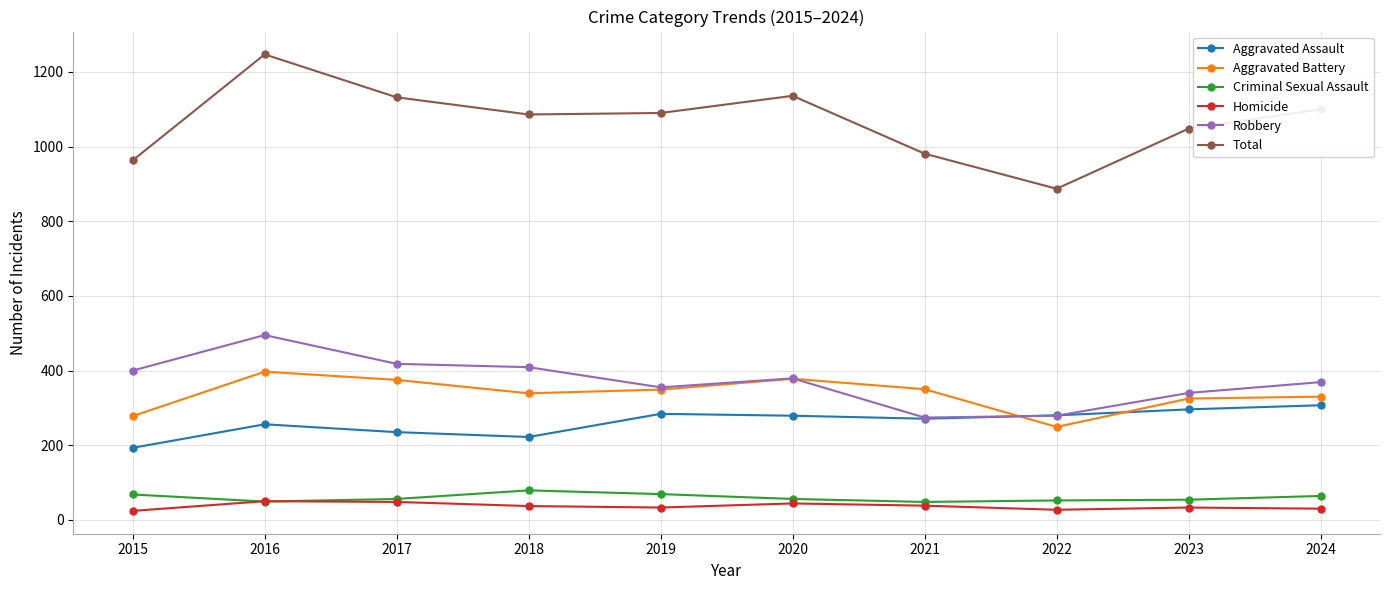

What is the difference between the maximum and minimum values in the Criminal Sexual Assault series?

31